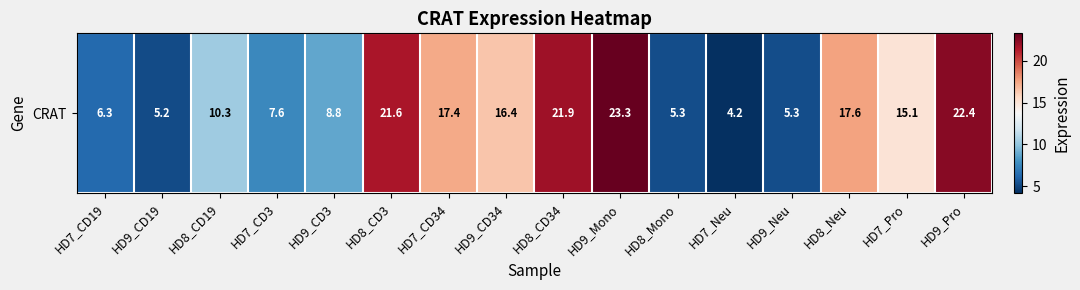

Reading left to right, transcribe all the data shown in this chart.

6.3	5.2	10.3	7.6	8.8	21.6	17.4	16.4	21.9	23.3	5.3	4.2	5.3	17.6	15.1	22.4